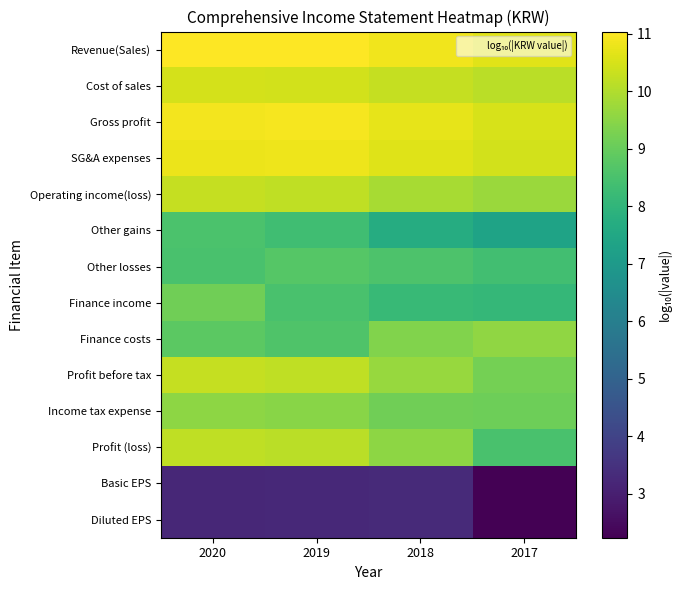

How many series are shown in this chart?

14